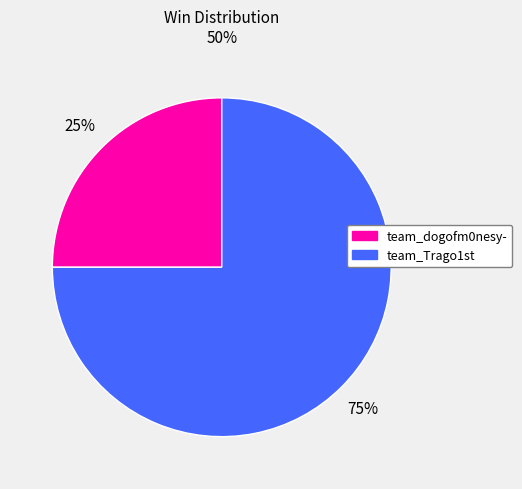

Rank the categories by value from lowest to highest.

team_dogofm0nesy-, team_Trago1st